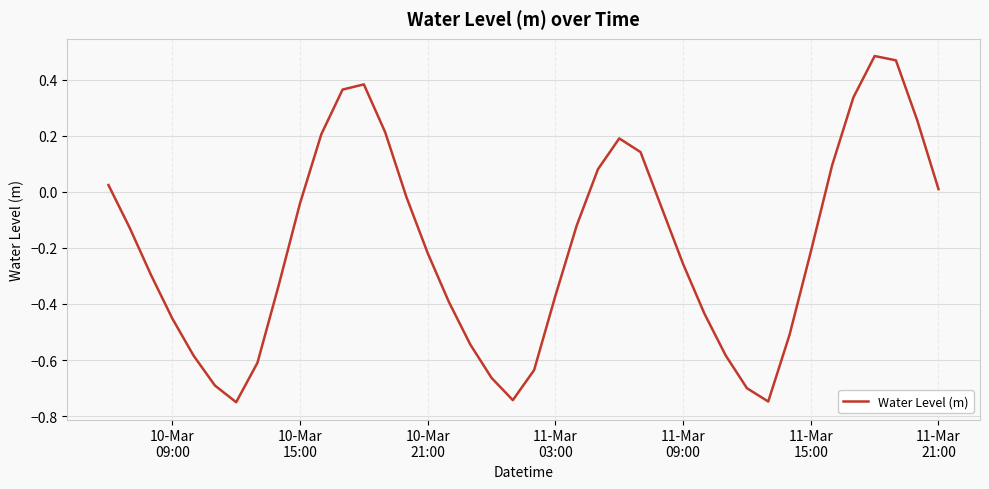

True or false: the data has more than 0 interior local peaks.

True